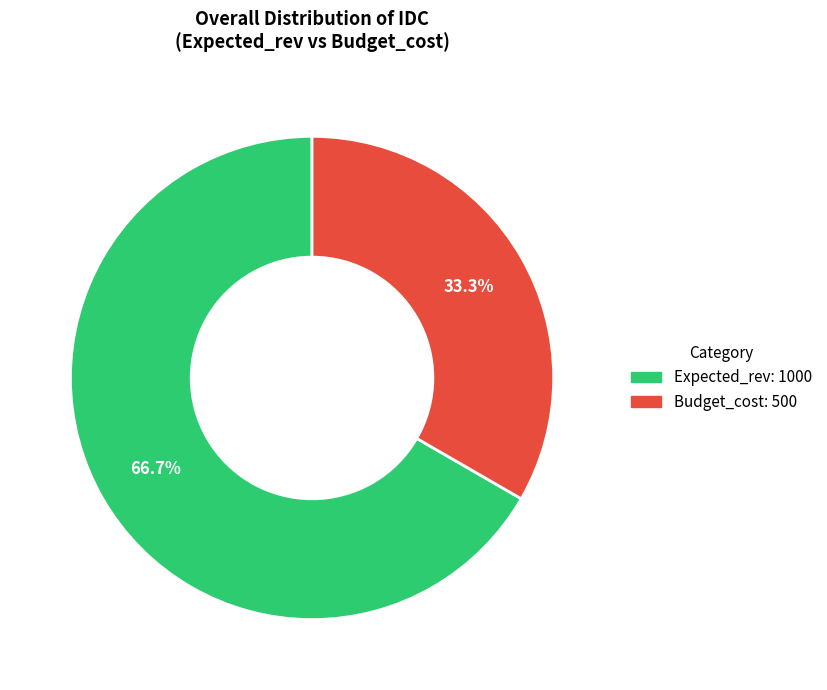

To the nearest percent, what is the combined percentage of Budget_cost and Expected_rev?

100%